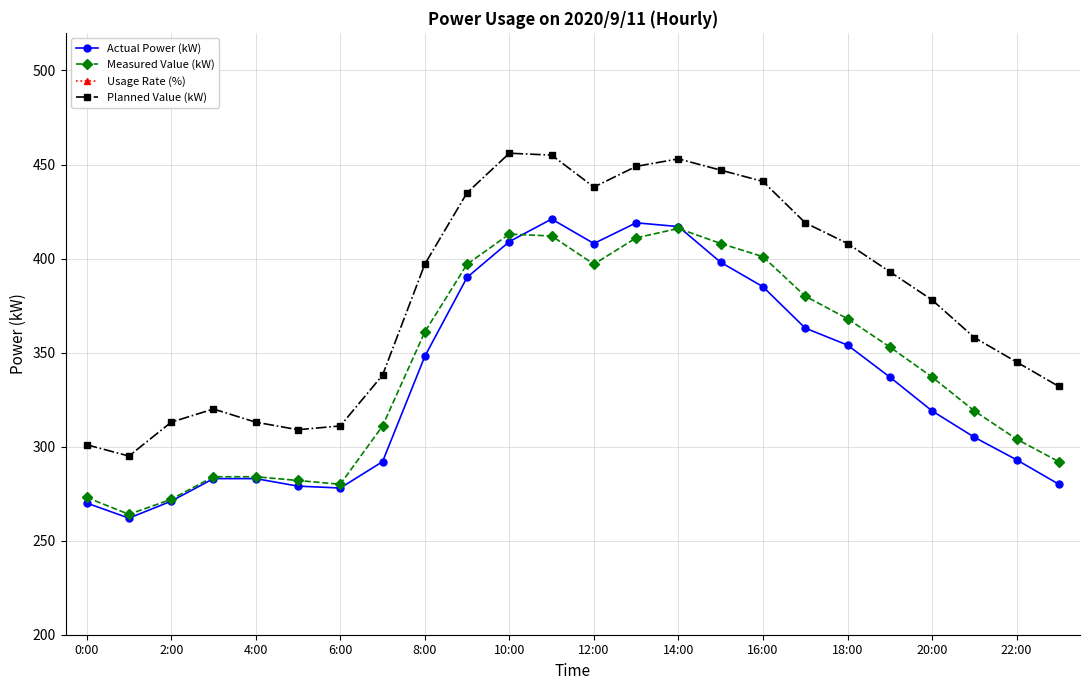

How many lines are shown in the chart?

4